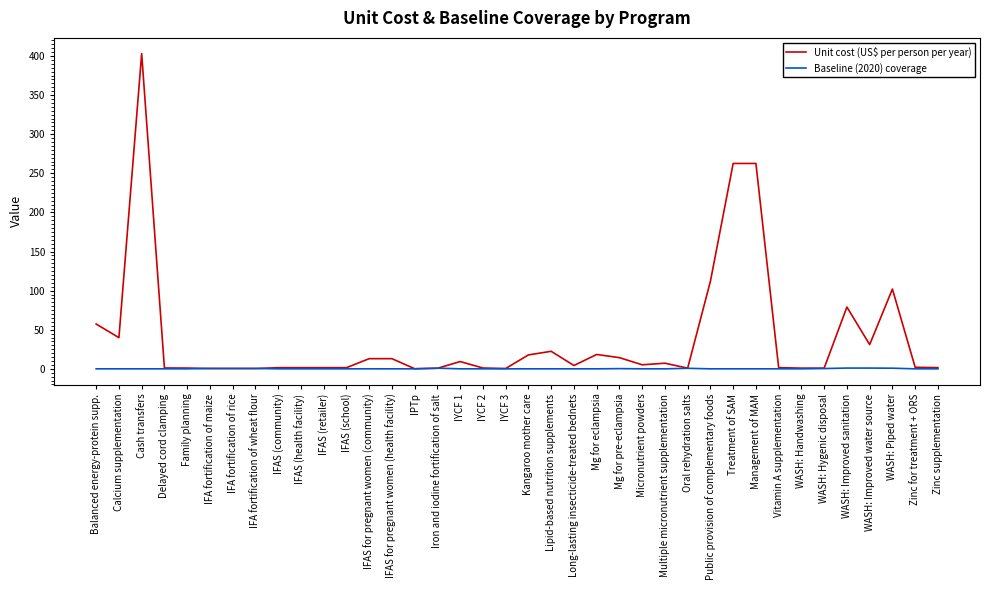

The Baseline (2020) coverage series shows 1.0 at WASH: Improved sanitation. True or false?

True